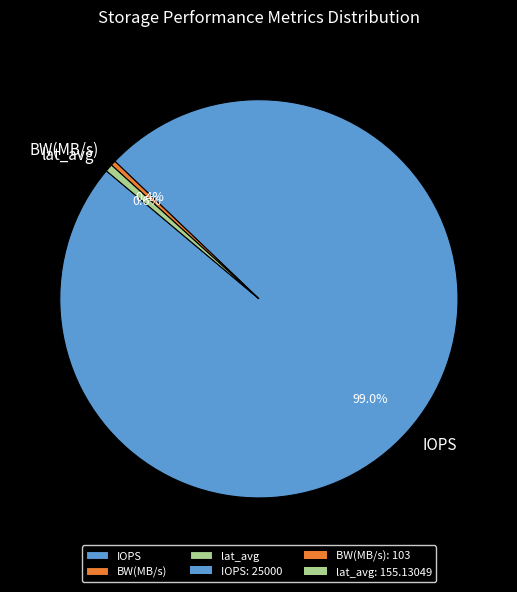

Which category has the biggest portion of the pie?

IOPS